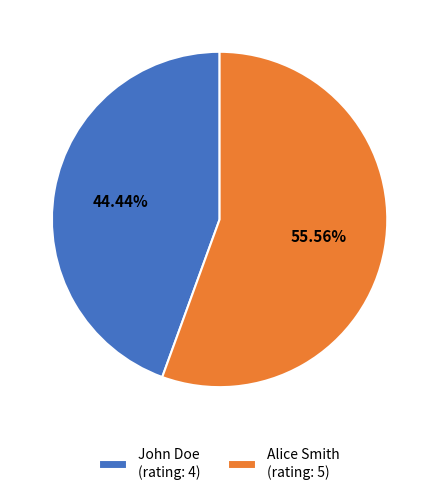

Count the number of slices in the pie.

2